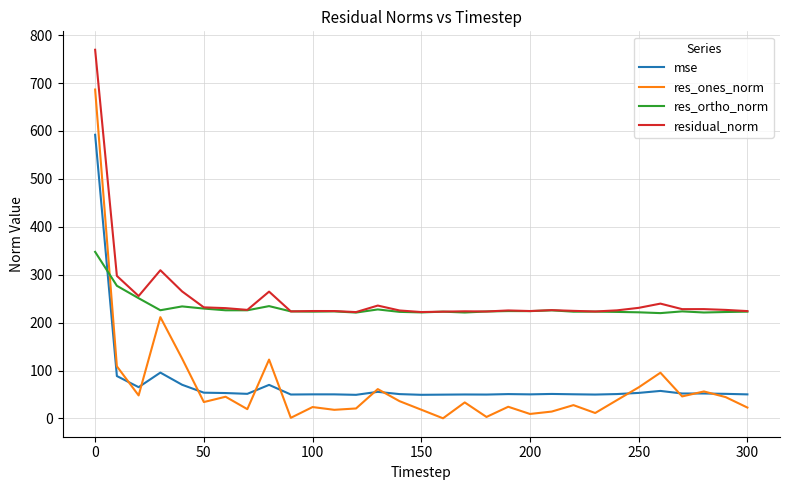

True or false: residual_norm and res_ones_norm cross at least once.

False